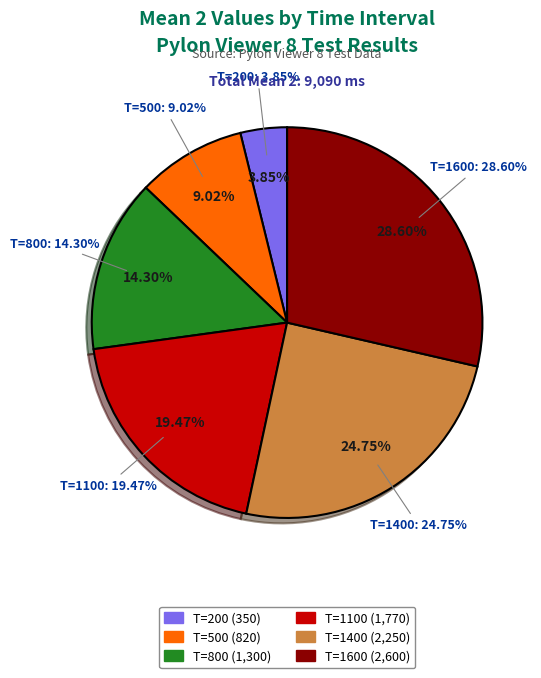

Is T=1600 the majority of the pie?

No